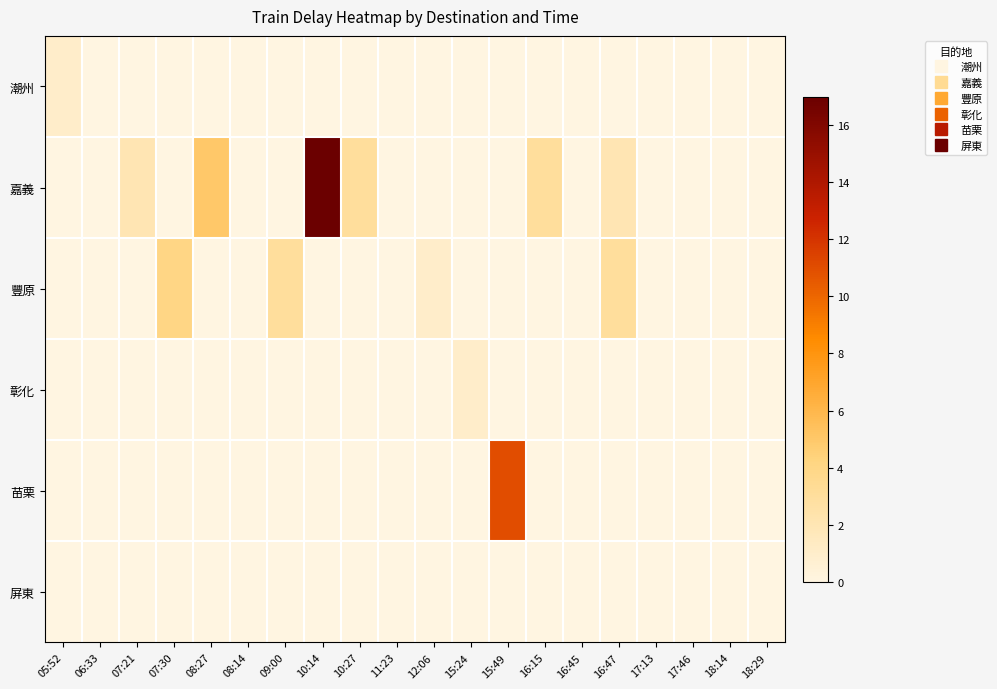

Which series has the largest total across all categories?

嘉義